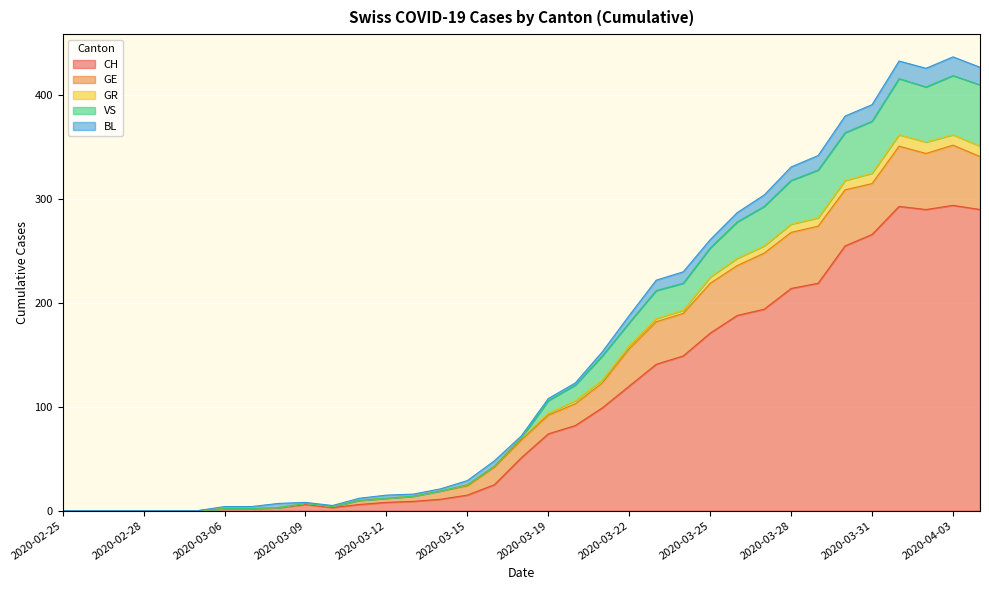

True or false: CH and GR intersect in this chart.

False